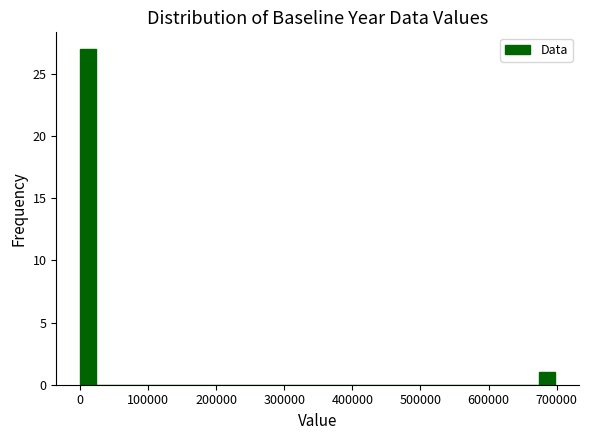

Around what value on the x-axis is the tallest bar? Give the approximate position of its centre, as read against the axis.

10000